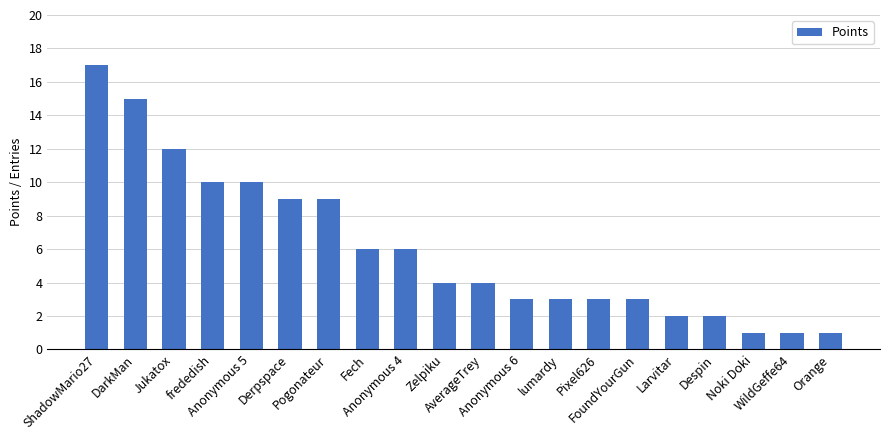

What is the smallest value displayed?

1